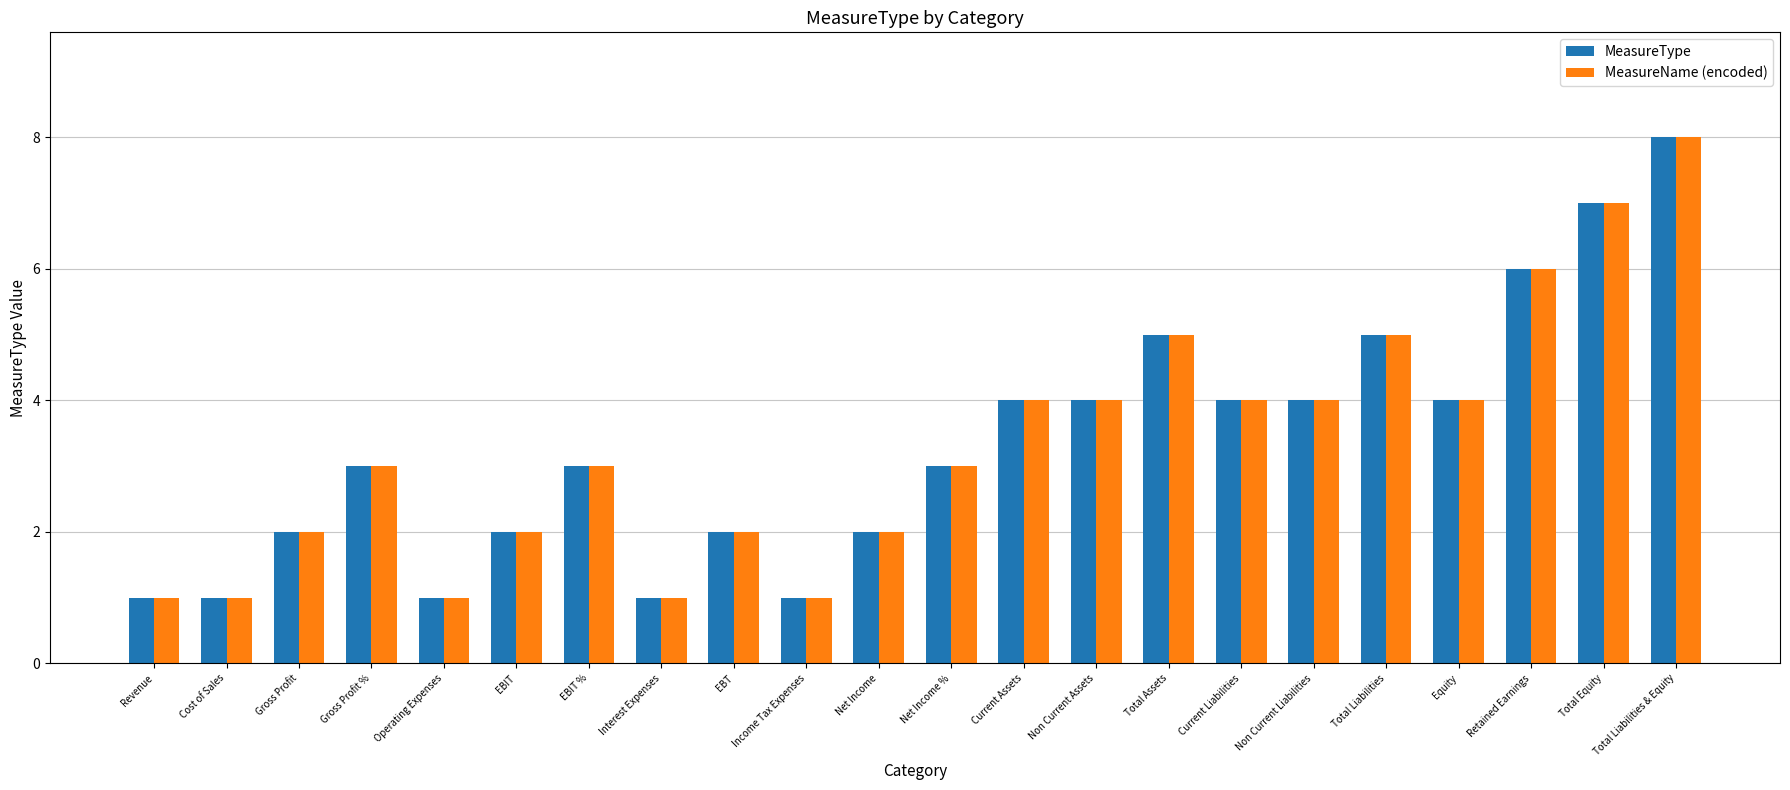

At which label does MeasureName (encoded) reach its peak?

Total Liabilities & Equity